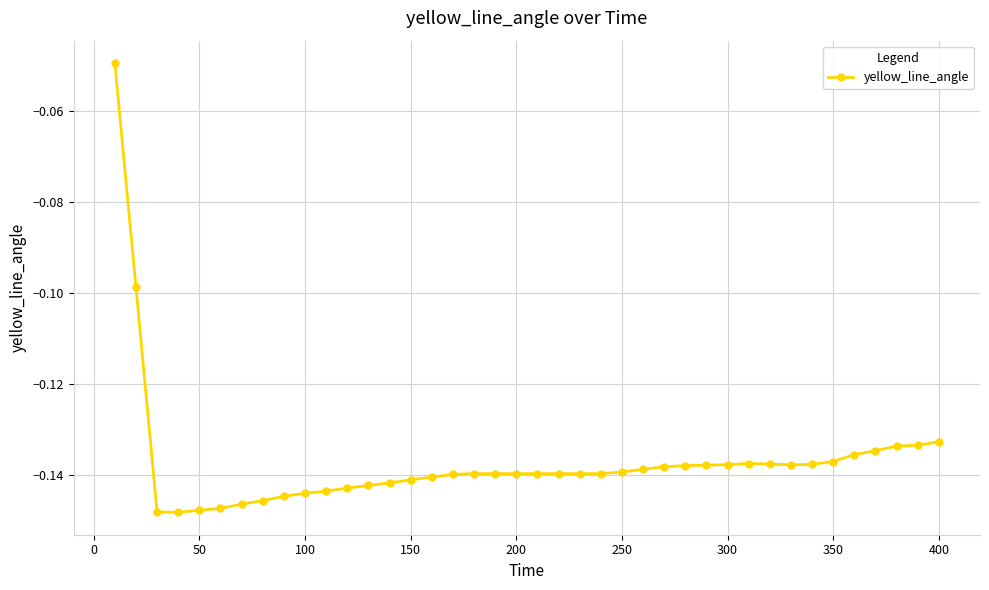

What is the sum of all values?

-5.5